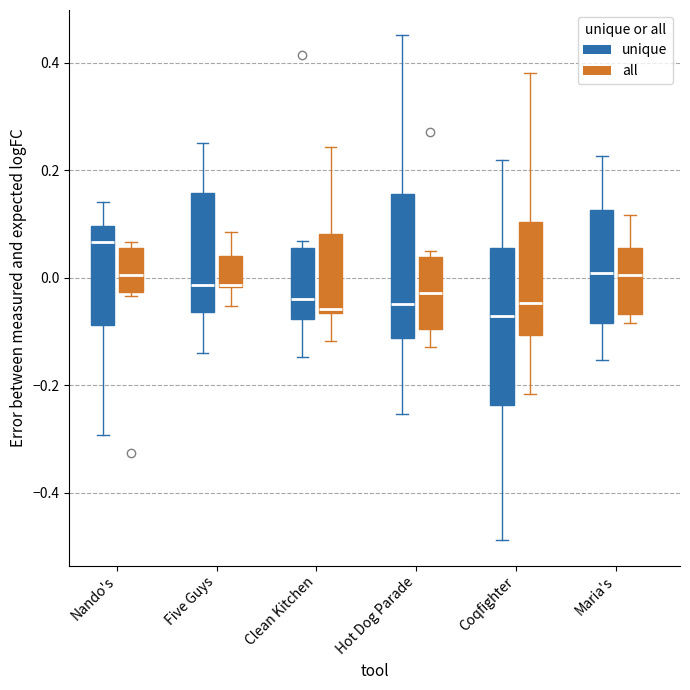

Where is the upper edge of the box for Nando's (all) on the y-axis? The values are not printed on the chart, so give them approximately, as read against the axis.

0.06